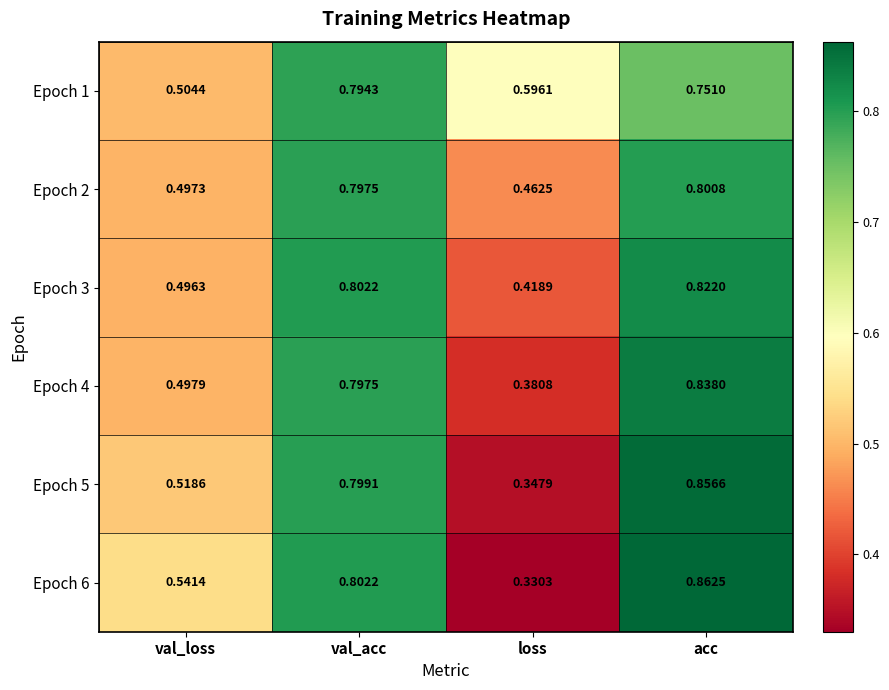

At which label is Epoch 3 closest to 0?

loss